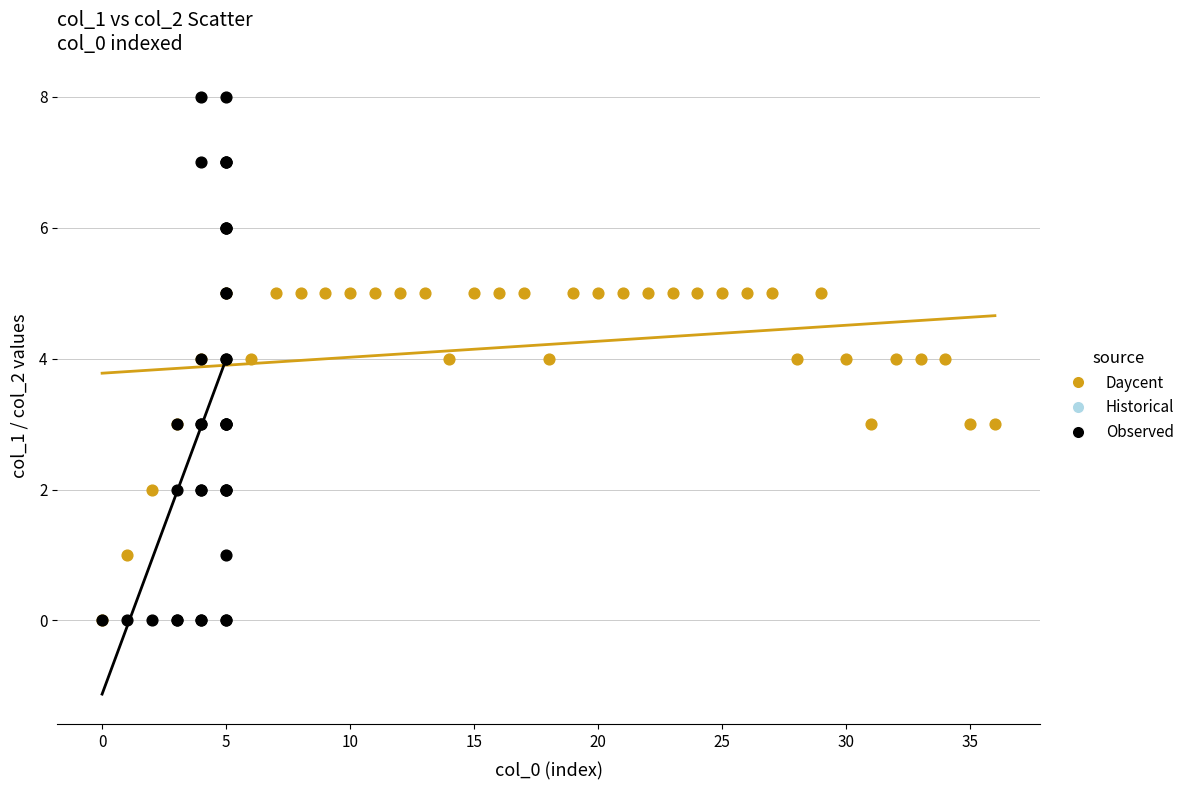

Which series reaches the maximum Y coordinate?

Observed